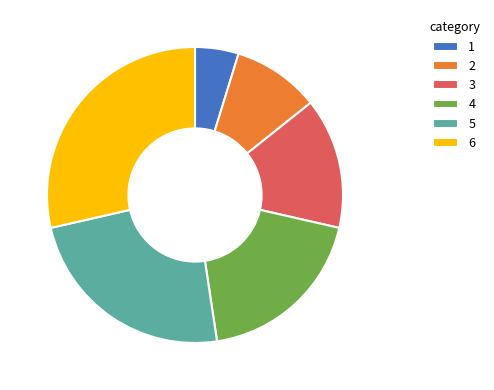

Count the number of slices in the pie.

6